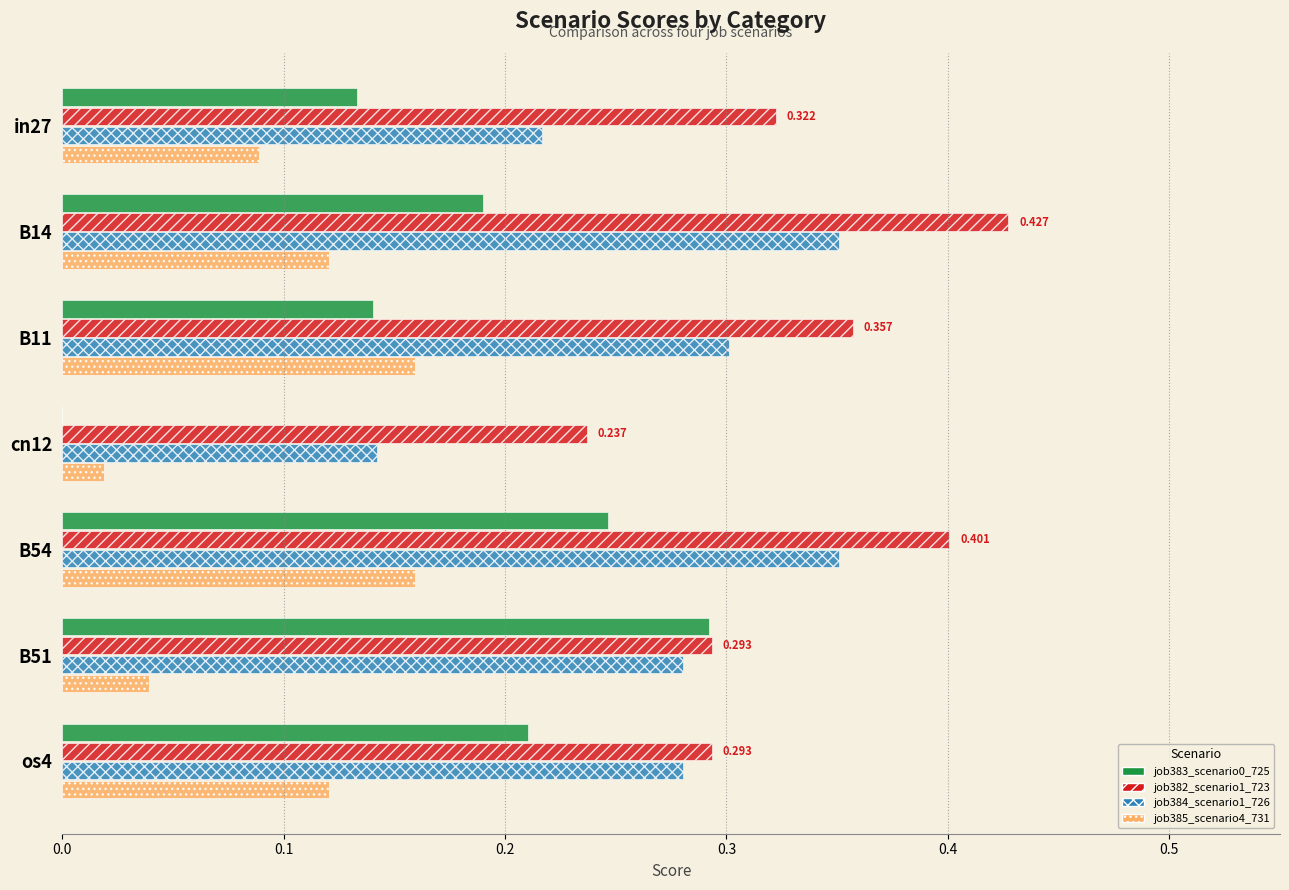

Is the value of job384_scenario1_726 at B14 greater than the value of job382_scenario1_723 at os4?

Yes